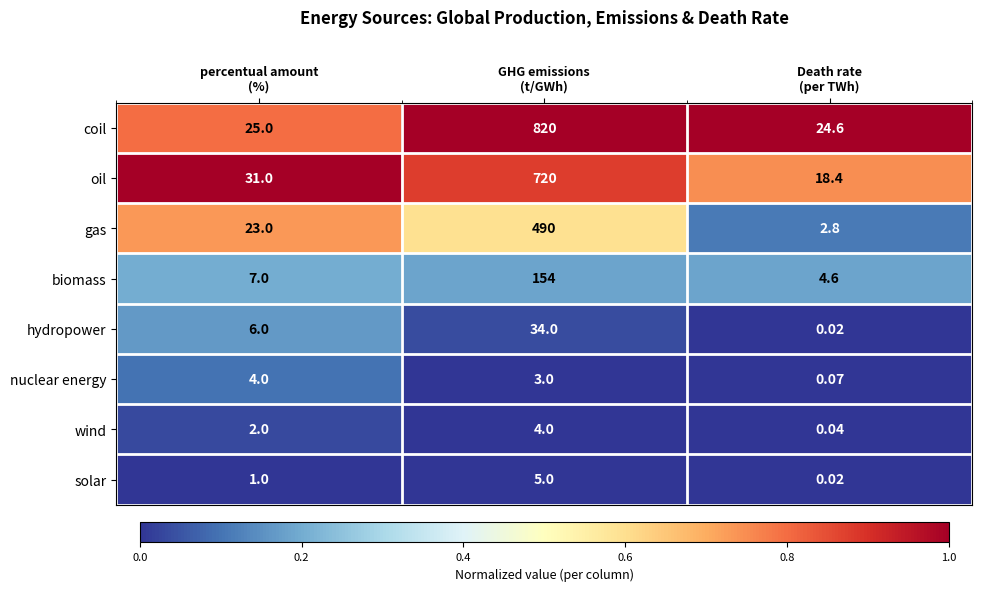

Which series has the largest total across all categories?

coil